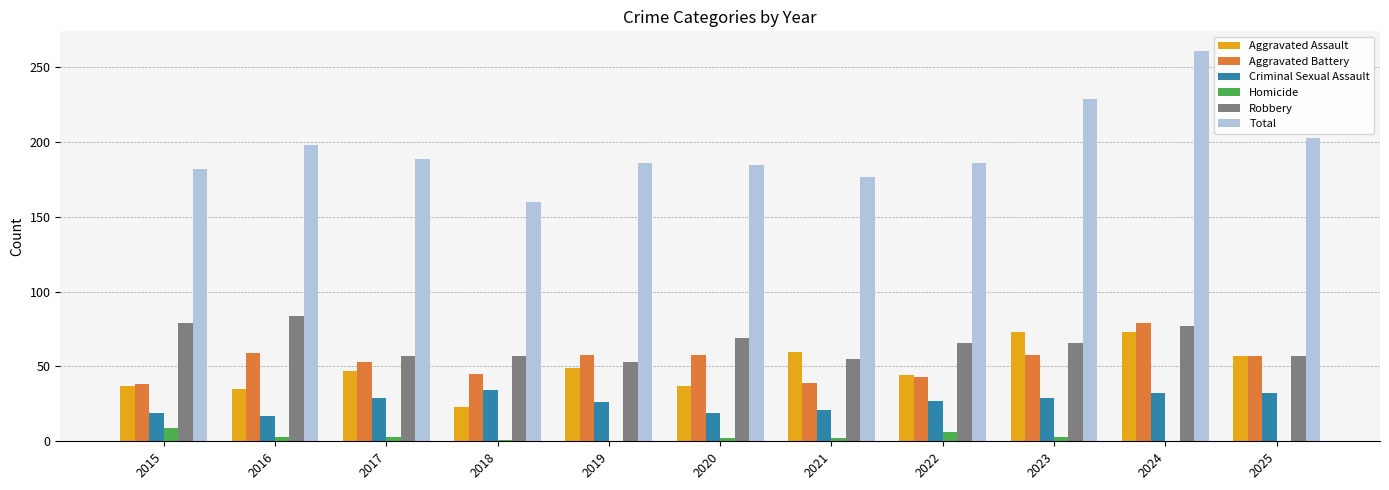

What is the spread (max minus min) of values at 2016?

195